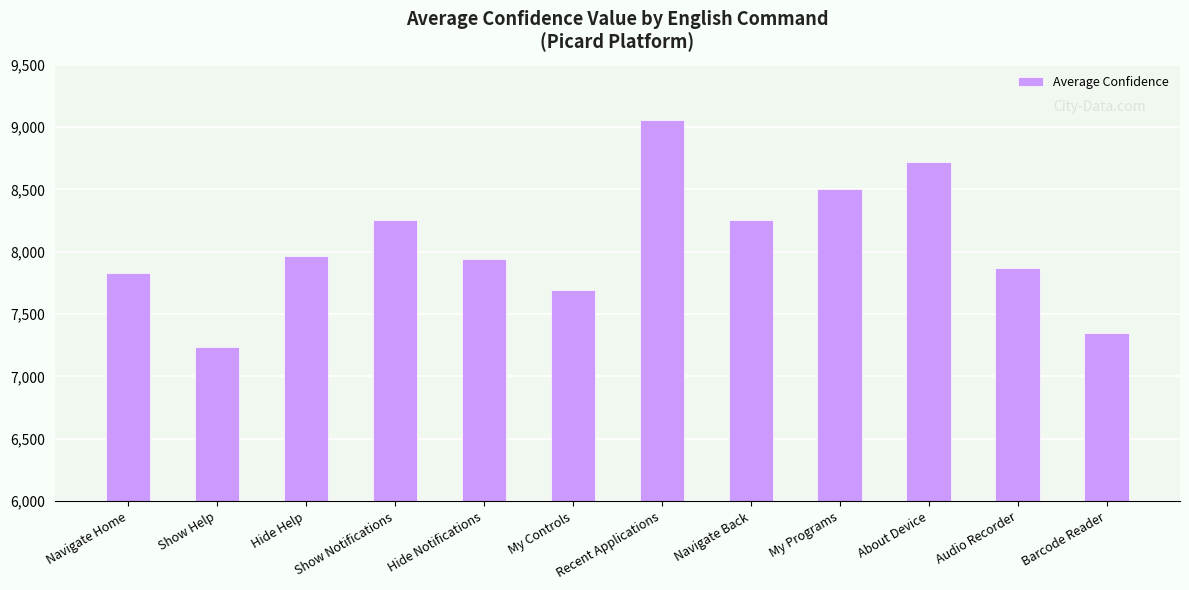

Are the bars horizontal?

No